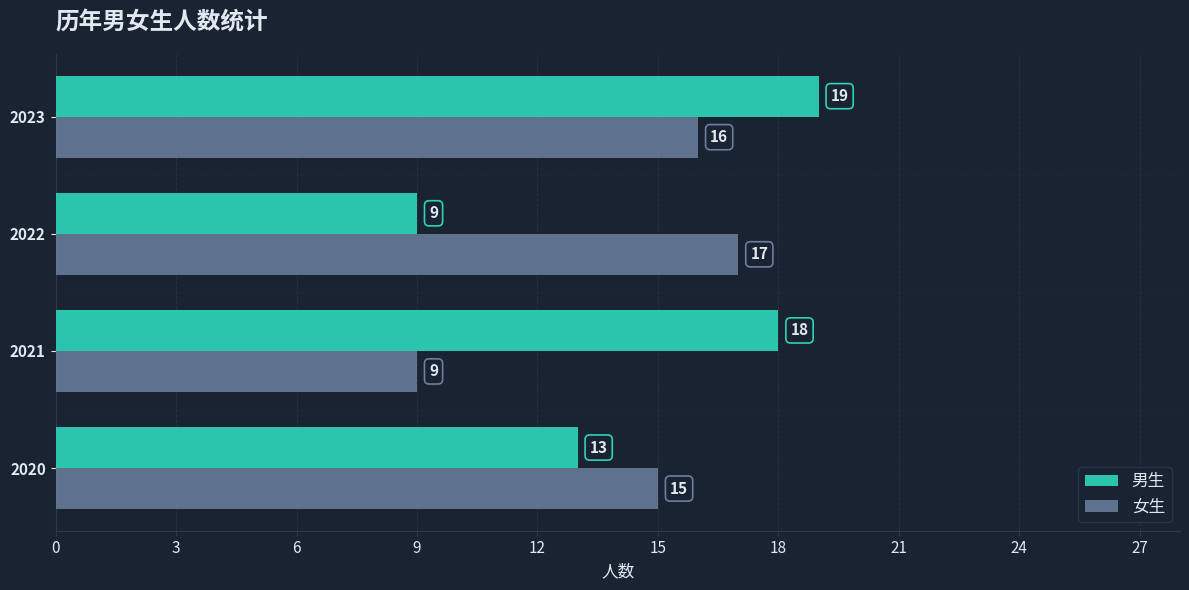

Read the 男生 value at 2020, to the nearest 10.

10